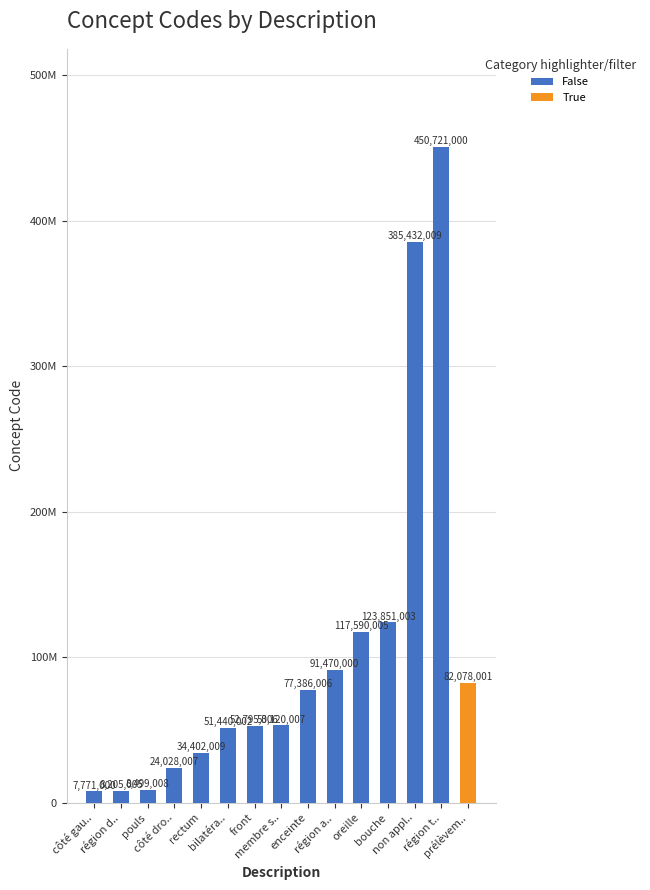

What is the label of the 5th bar from the left?

rectum